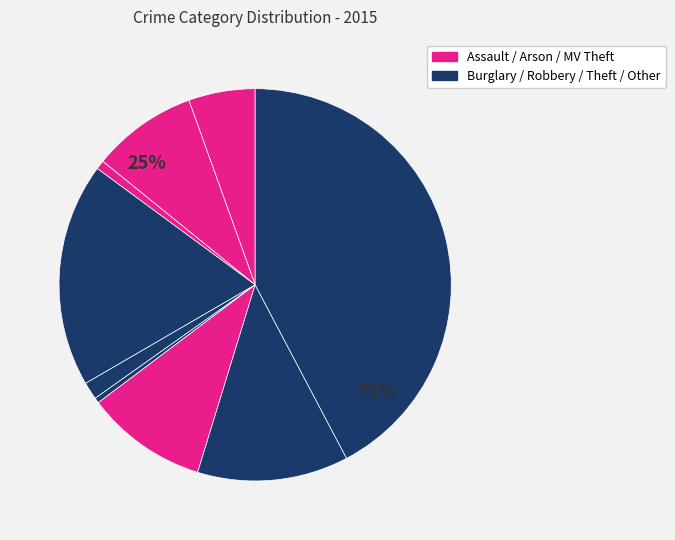

To the nearest percent, what is the combined percentage of Burglary and Motor Vehicle Theft?

28%